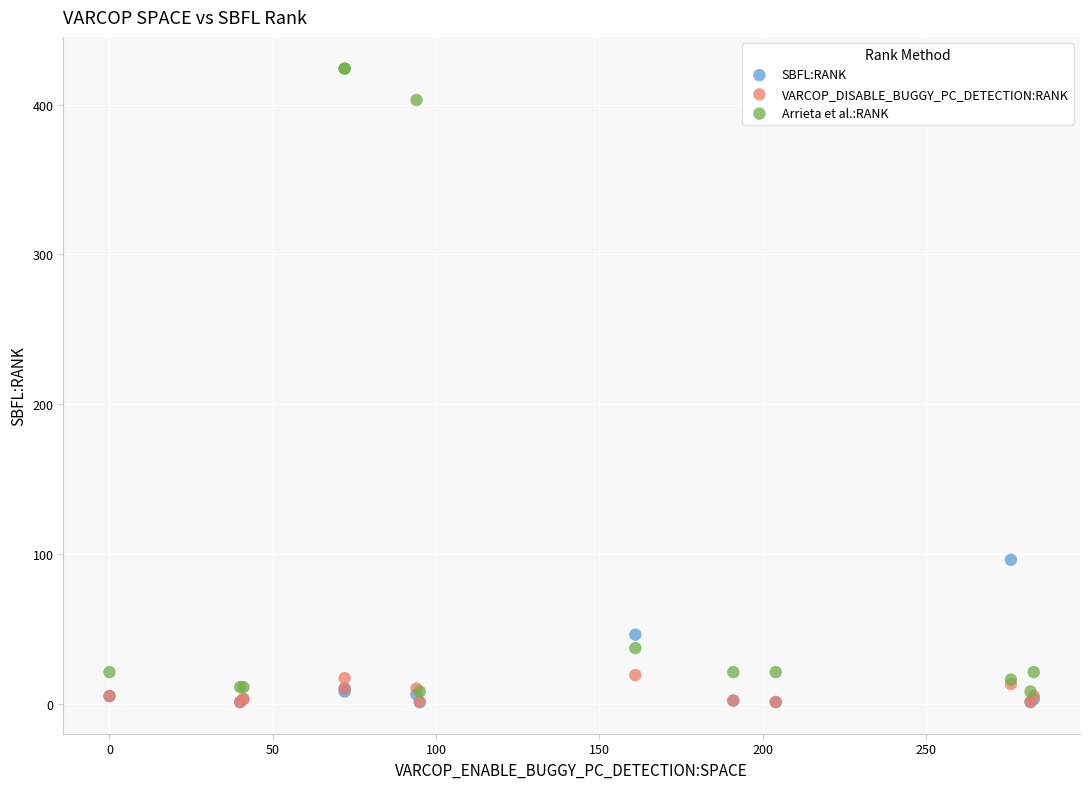

In the Arrieta et al.:RANK series, what Y value is closest to 216?

37